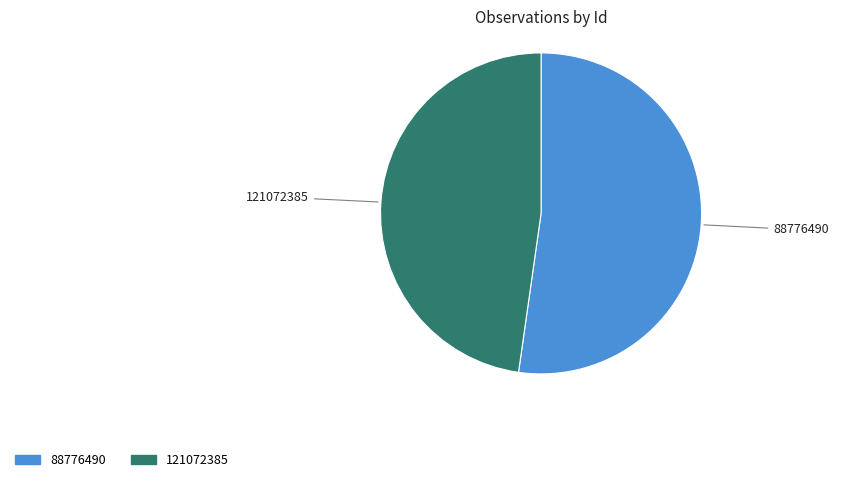

Rank the categories by value from highest to lowest.

88776490, 121072385